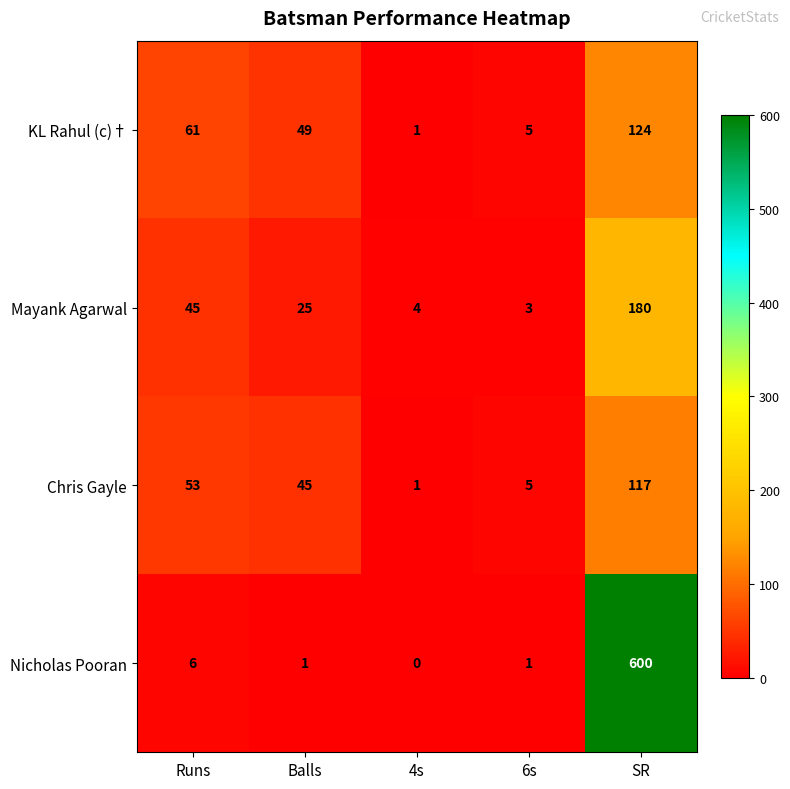

The Mayank Agarwal series shows 29 at Runs. True or false?

False